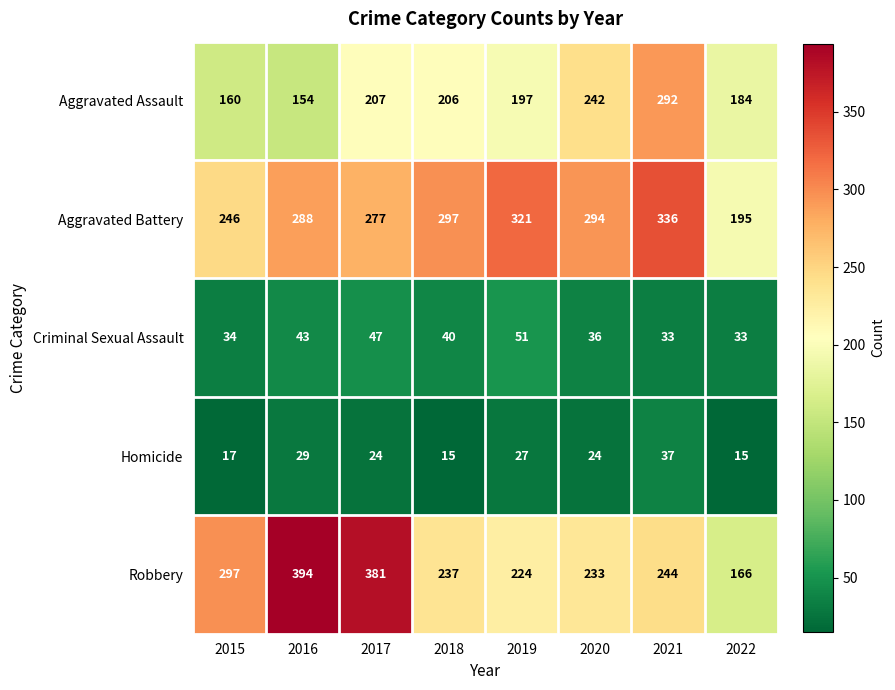

Where is Aggravated Battery nearest to the value 265?

2017